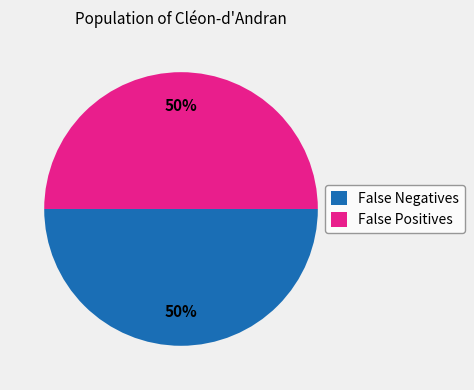

What is the ratio of the value at False Negatives to the value at False Positives?

1.0